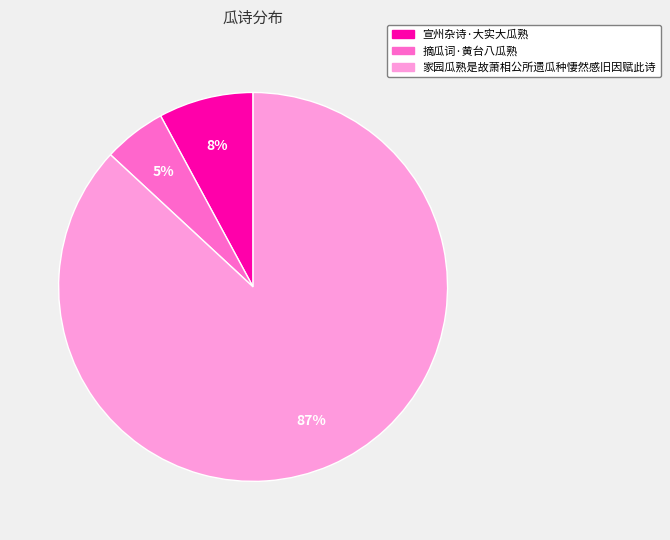

Which slice represents more than half of the pie?

家园瓜熟是故萧相公所遗瓜种悽然感旧因赋此诗